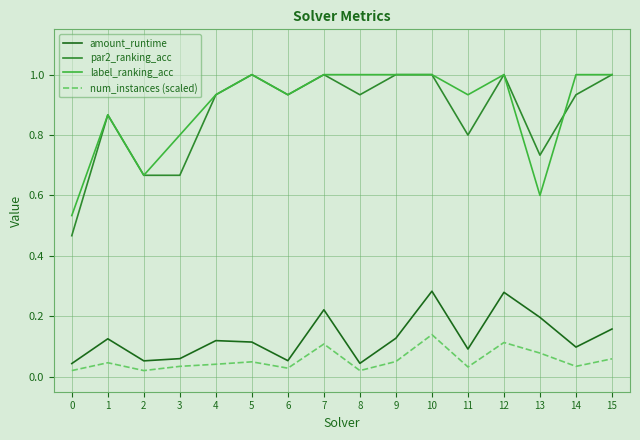

What is the greatest value displayed?

1.0